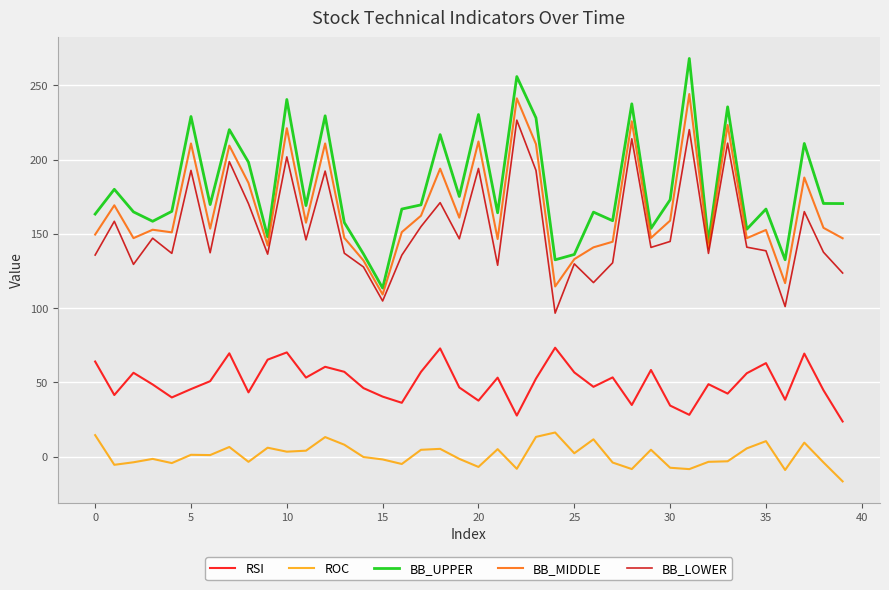

List the series in order of their peak value, highest first.

BB_UPPER, BB_MIDDLE, BB_LOWER, RSI, ROC